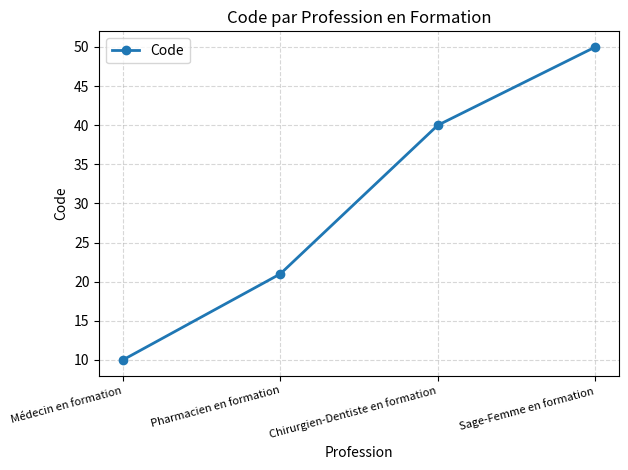

What is the approximate value at Chirurgien-Dentiste en formation, to the nearest 5?

40